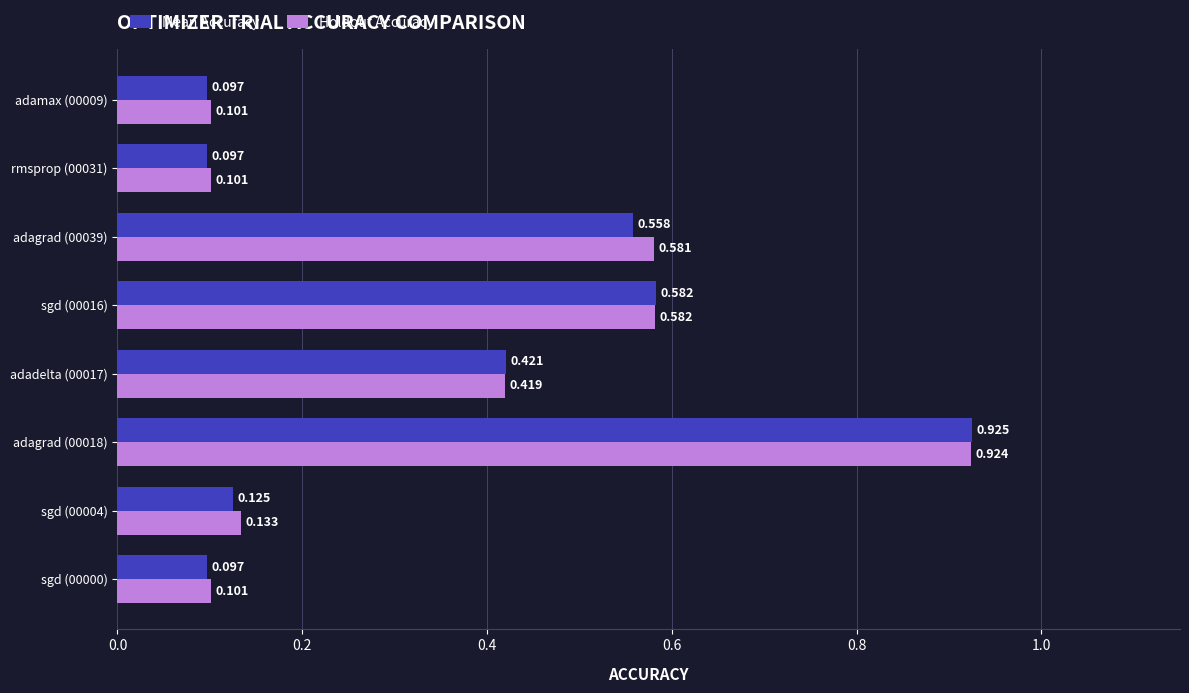

Is the value of Mean Accuracy at rmsprop (00031) greater than the value of Holdout Accuracy at adamax (00009)?

No